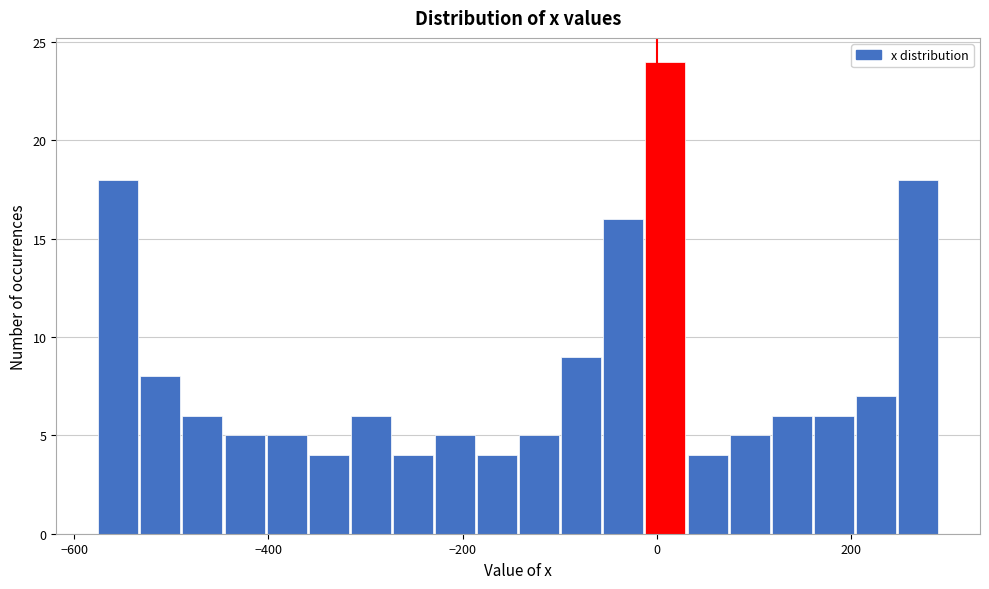

Read against the x-axis, roughly where is the centre of the tallest bar?

0